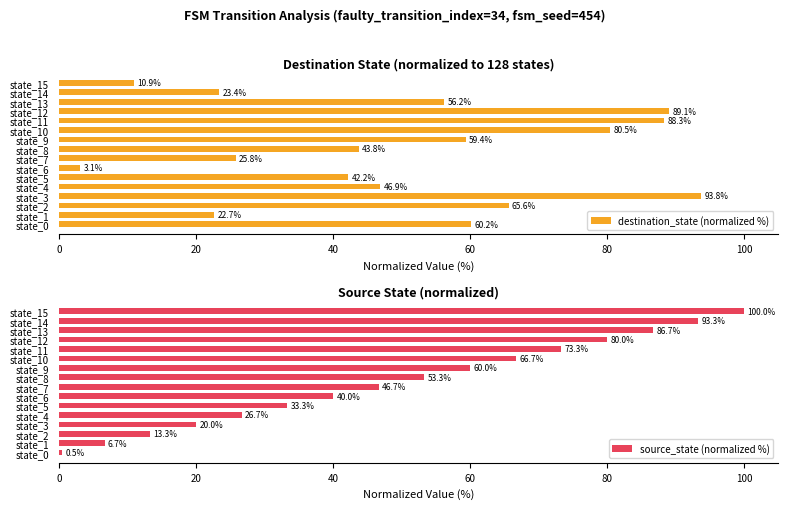

What is the lowest value of the source_state (normalized %) series?

0.5